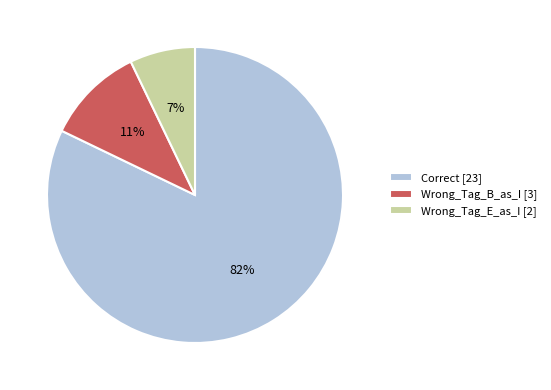

Is the sum of Correct and Wrong_Tag_B_as_I greater than half?

Yes